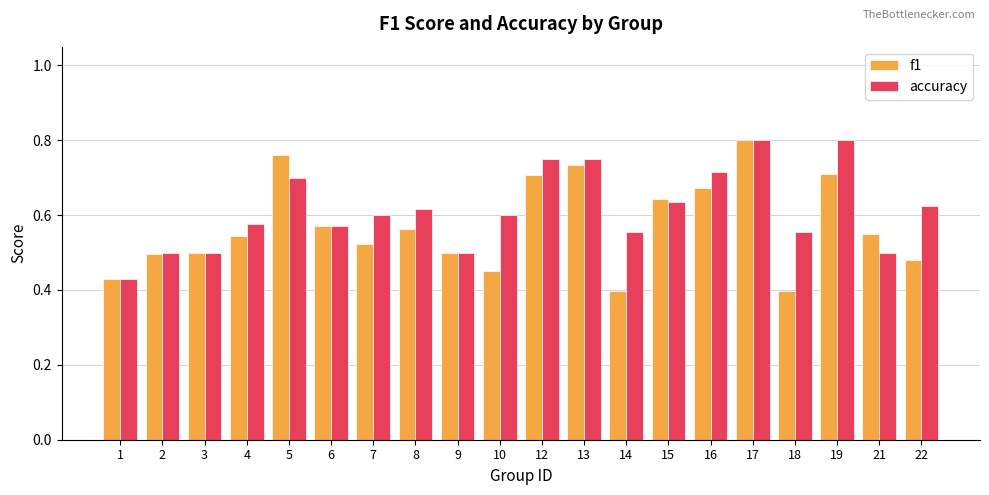

Which category has the highest value in the f1 series?

17